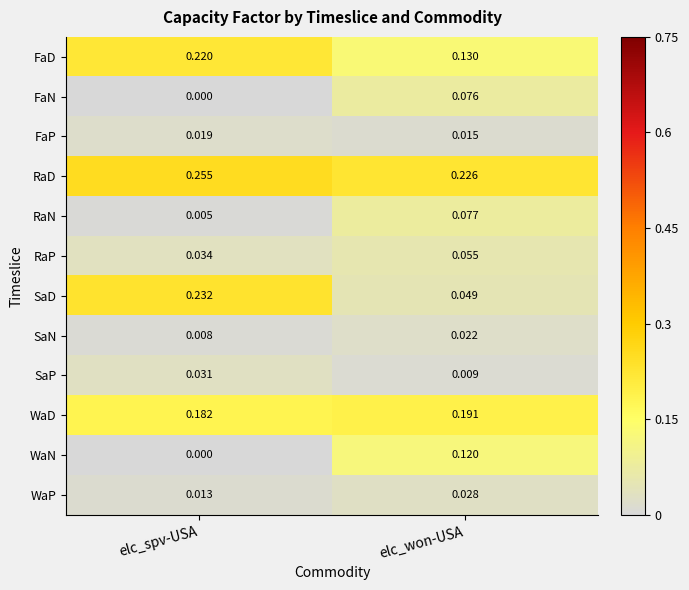

How many categories are shown in the chart?

2